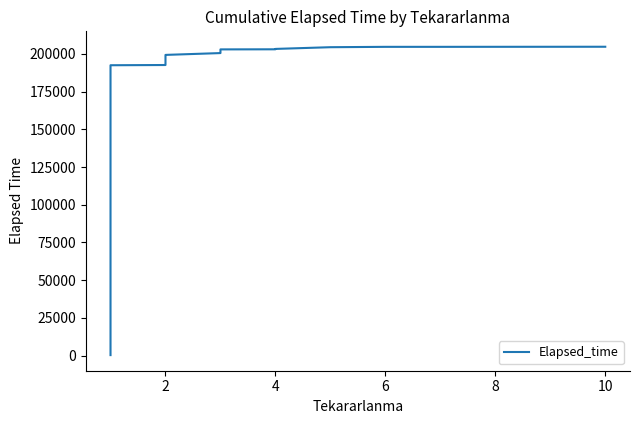

How many series are shown in this chart?

1